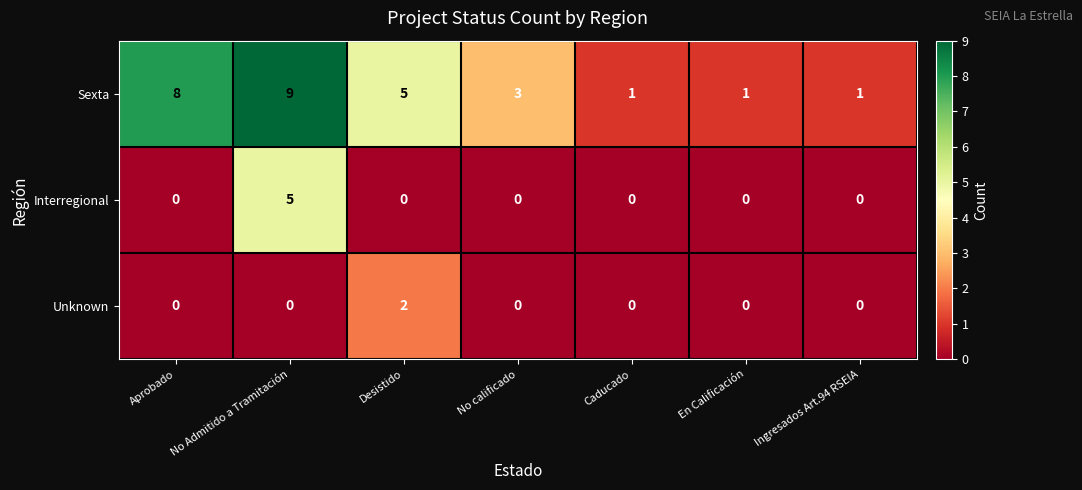

The value of Unknown at Desistido is 3. True or false?

False